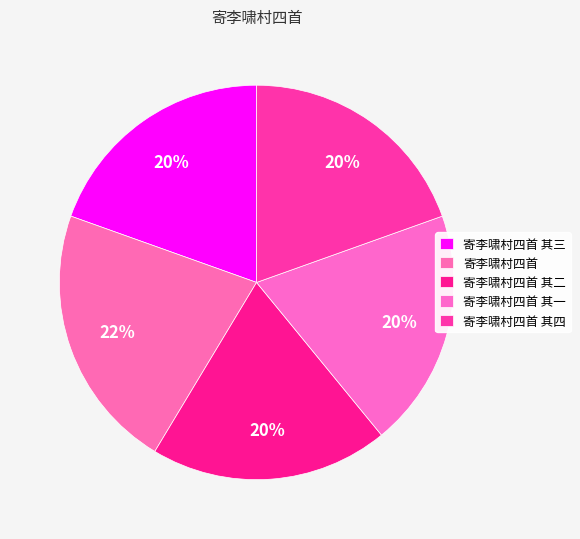

How many segments does this pie chart have?

5